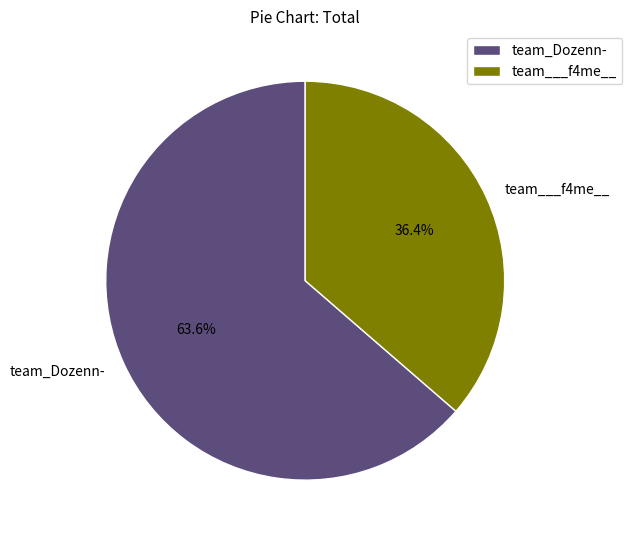

Which slice represents more than half of the pie?

team_Dozenn-